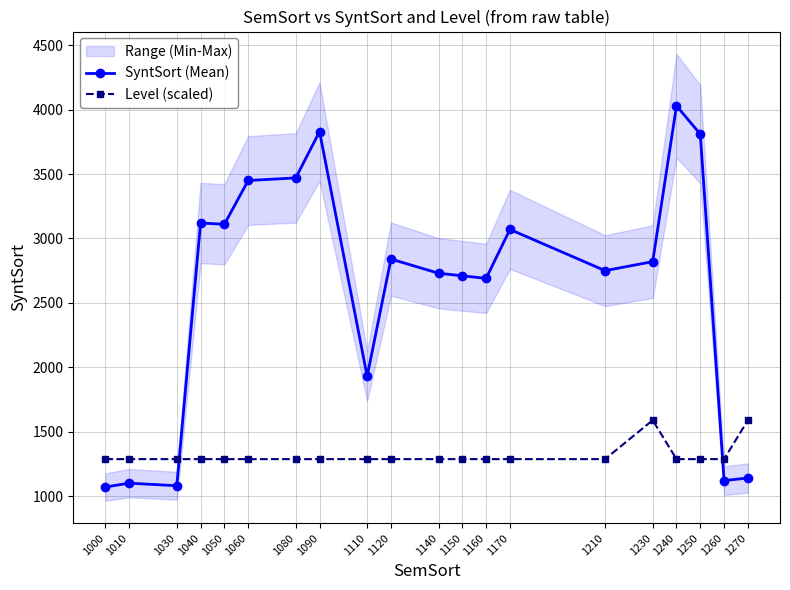

List the labels in order of SyntSort (Mean) value, smallest first.

1000, 1030, 1010, 1260, 1270, 1110, 1160, 1150, 1140, 1210, 1230, 1120, 1170, 1050, 1040, 1060, 1080, 1250, 1090, 1240